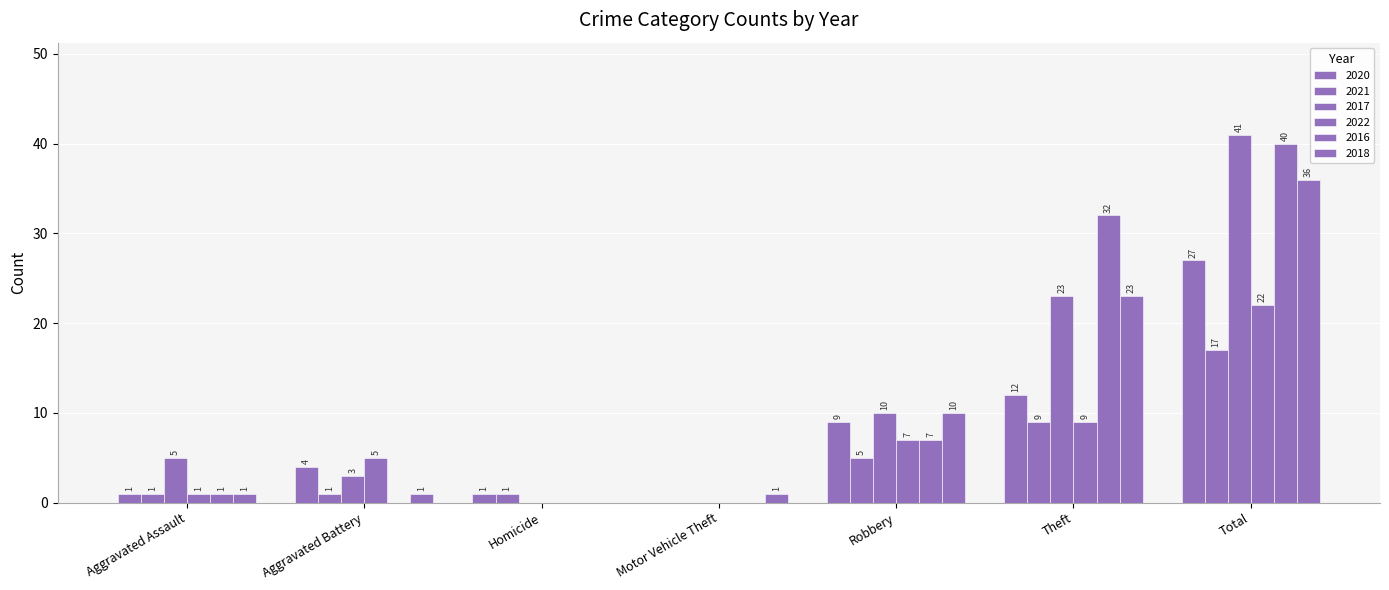

Are the bars grouped side by side (vs. stacked)?

Yes